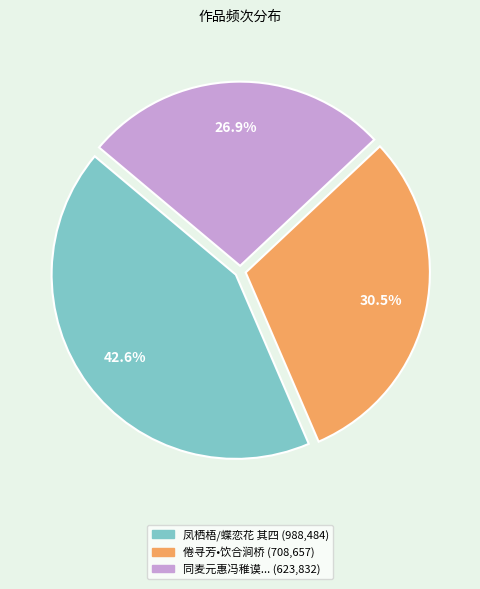

How many slices are in this pie chart?

3